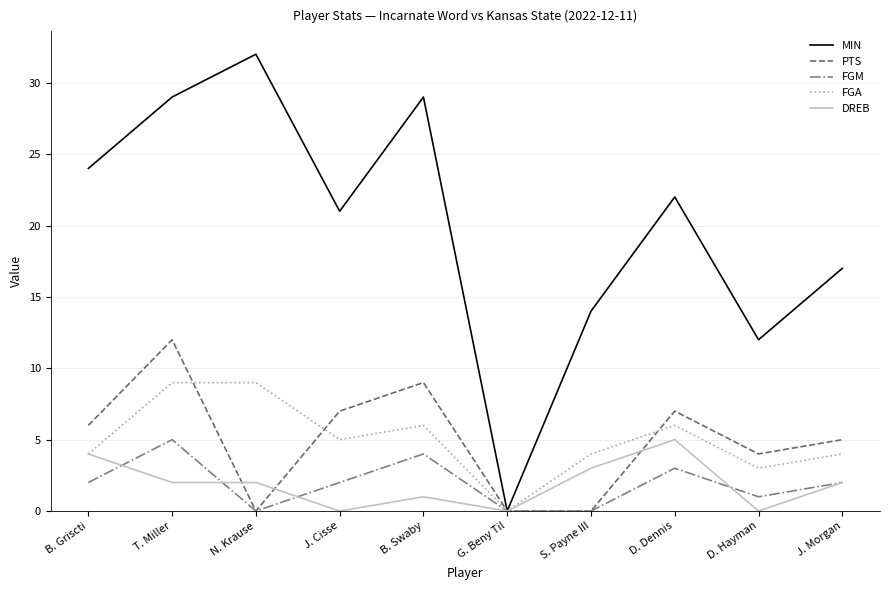

The value of FGM at N. Krause is 0. True or false?

True